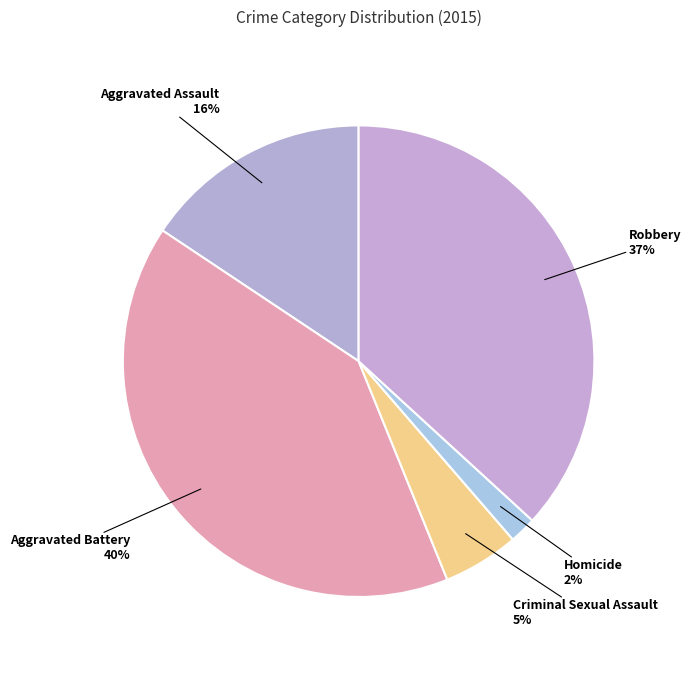

Does Aggravated Battery represent more than half of the total?

No